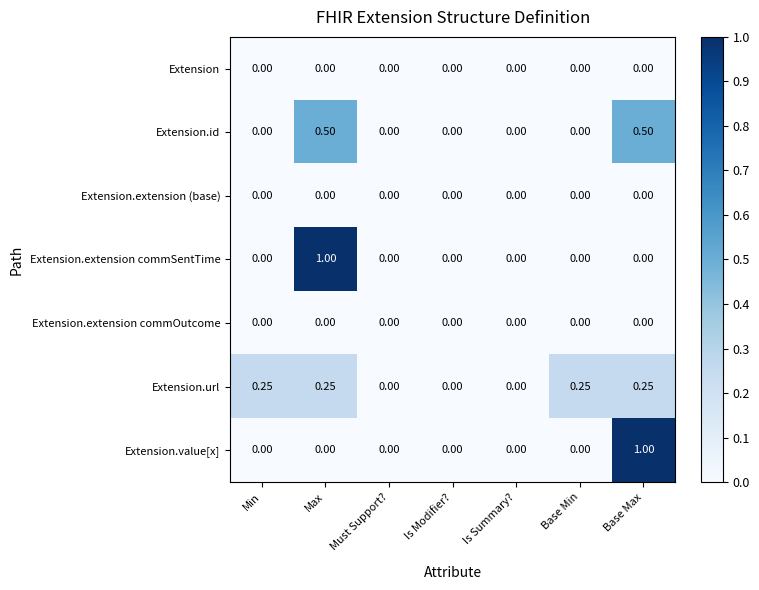

At which label does Extension.extension commSentTime reach its peak?

Max